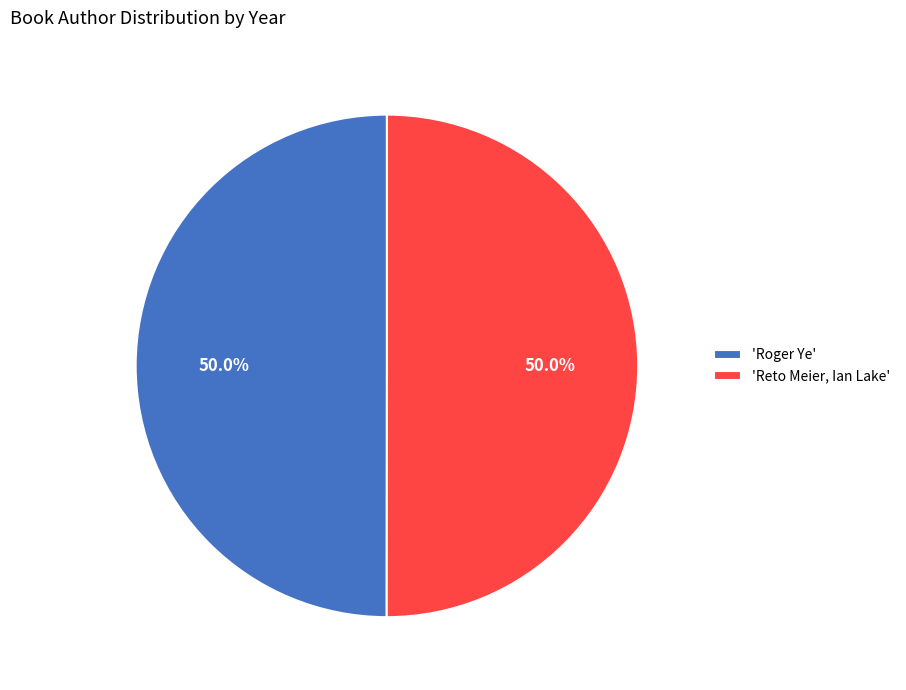

How many segments does this pie chart have?

2